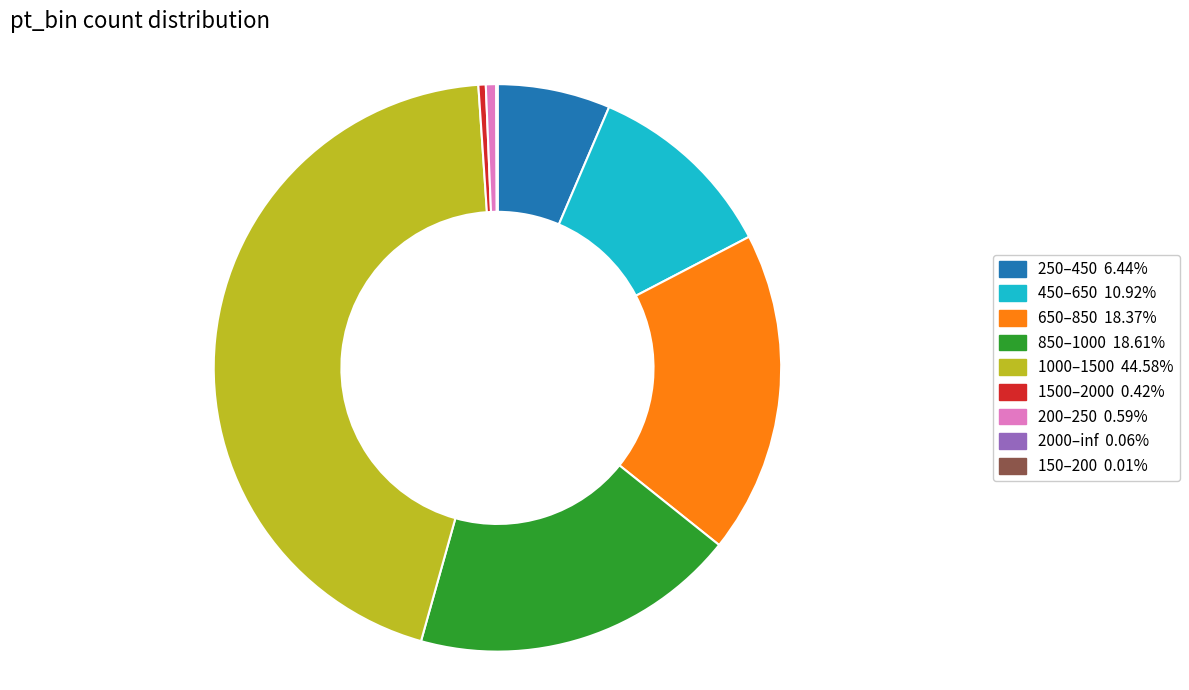

Which slice is the largest?

1000–1500